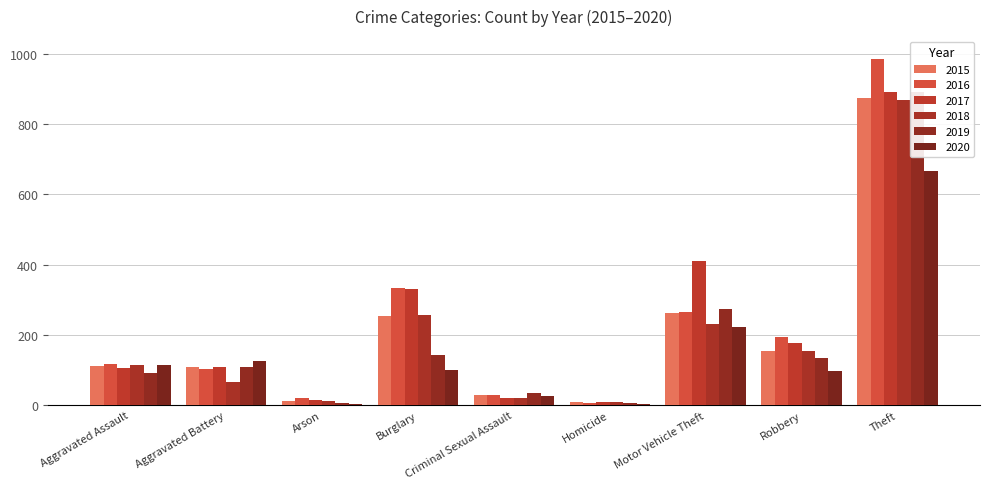

Is the value of 2019 at Burglary greater than the value of 2020 at Arson?

Yes